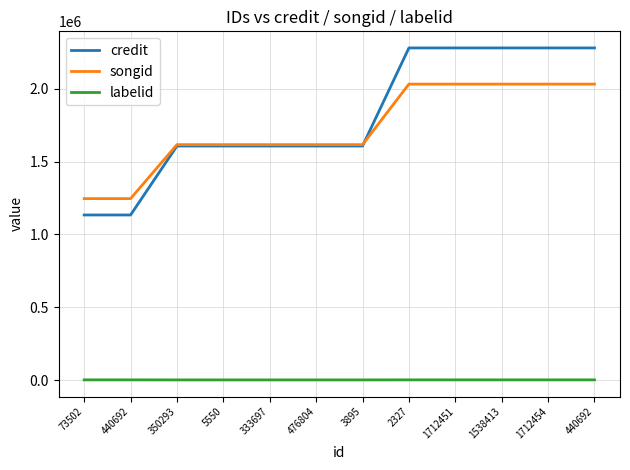

Does the chart have visible grid lines?

Yes